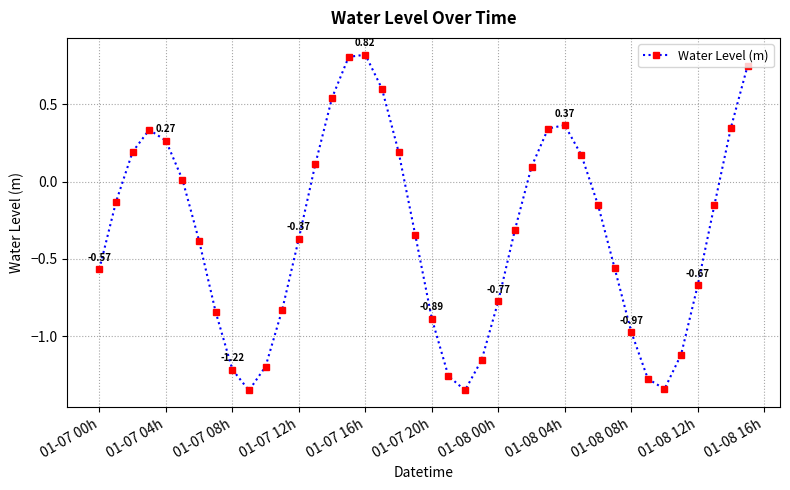

How many points are higher than both their immediate neighbors (excluding endpoints)?

3